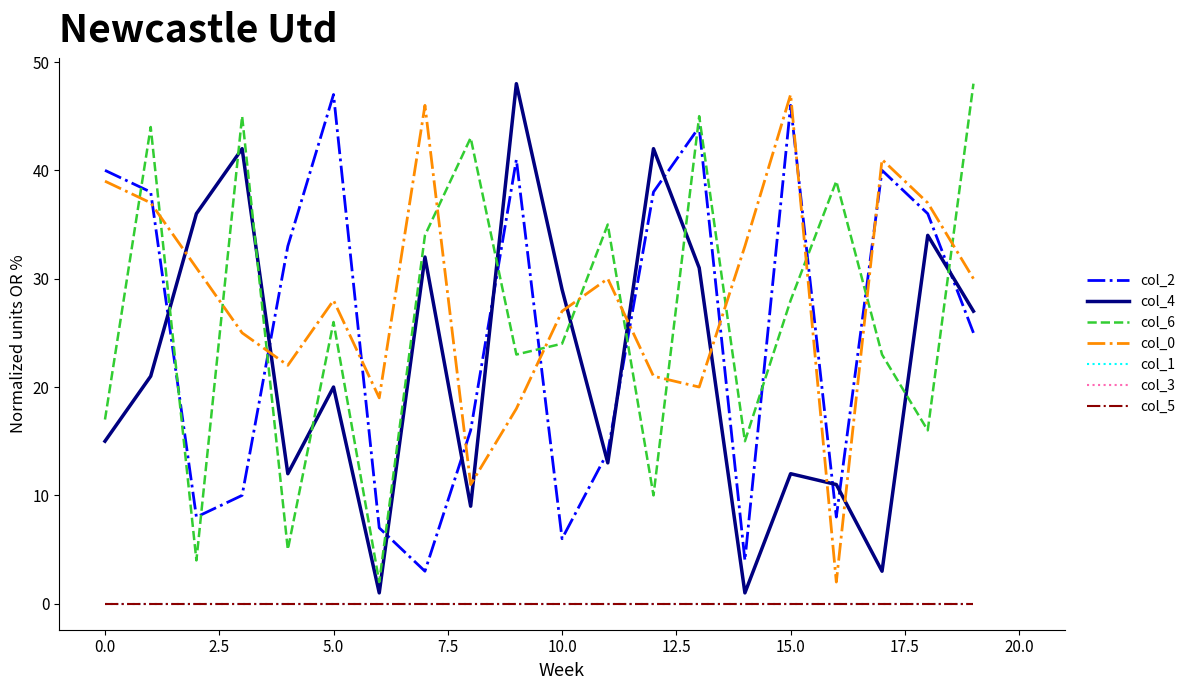

How many intersections are there between col_0 and col_4?

8